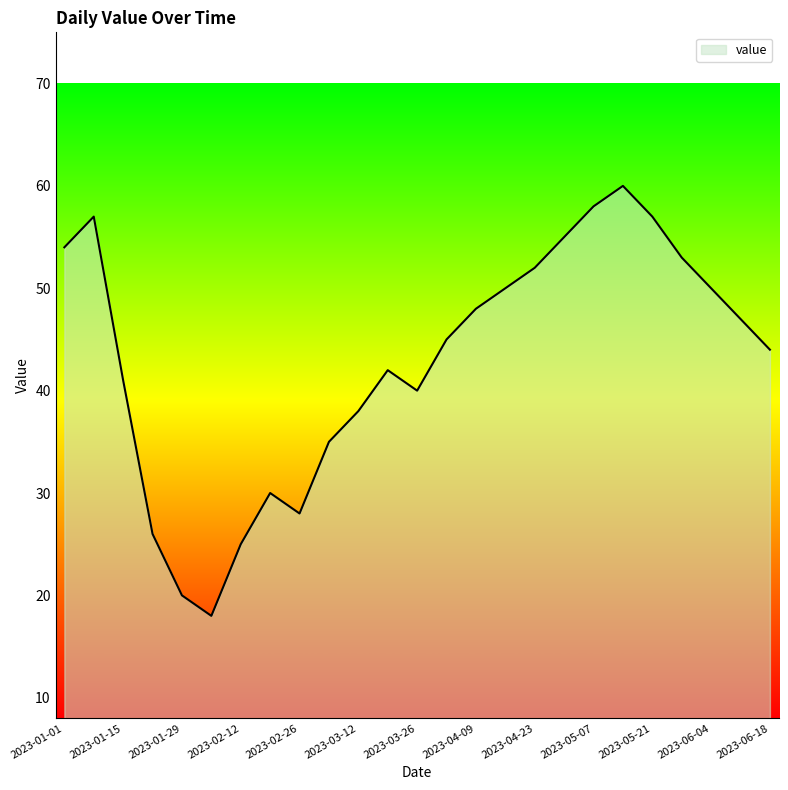

What is the minimum value shown in the chart?

18